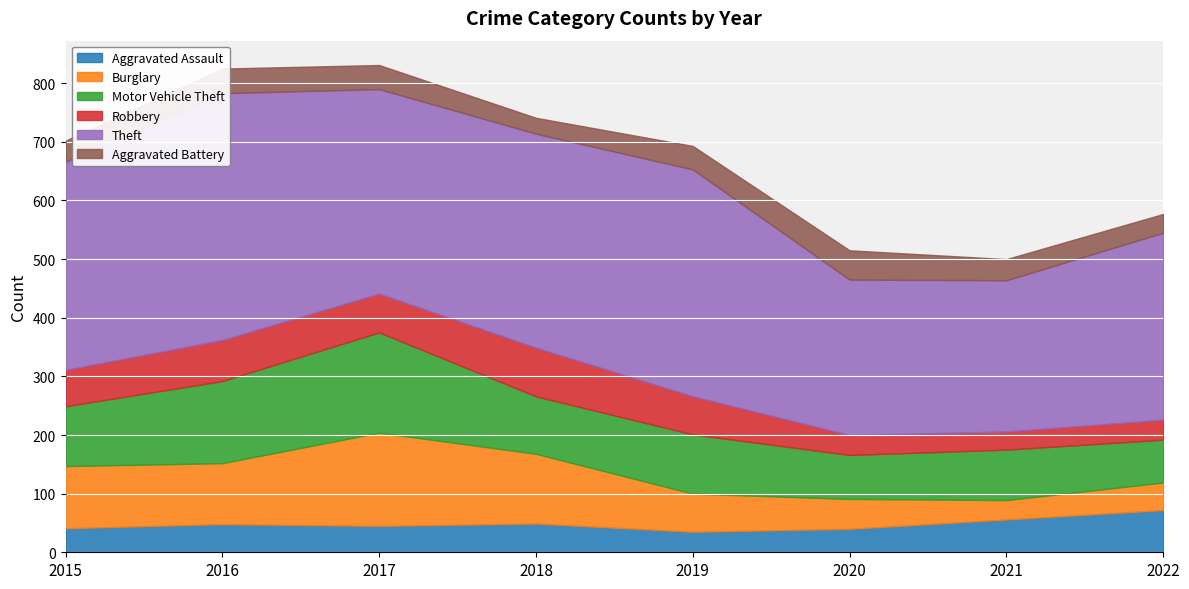

What is the difference between the Robbery values at 2018 and 2022?

49